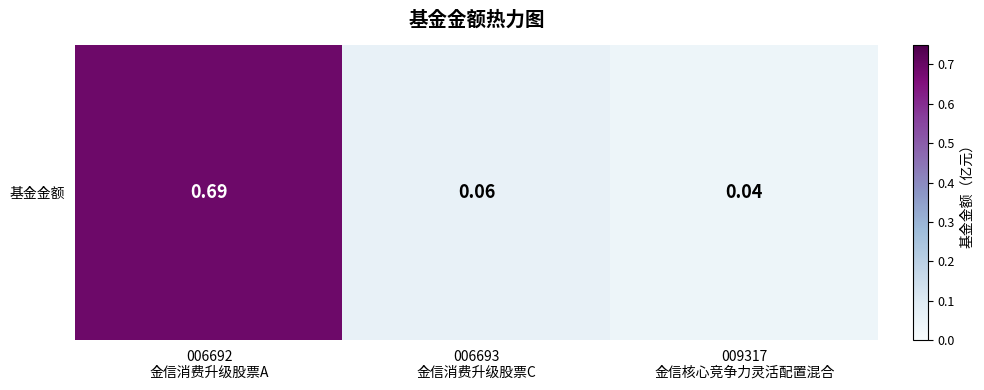

True or false: the data shows 0.1 at 006693
金信消费升级股票C.

False